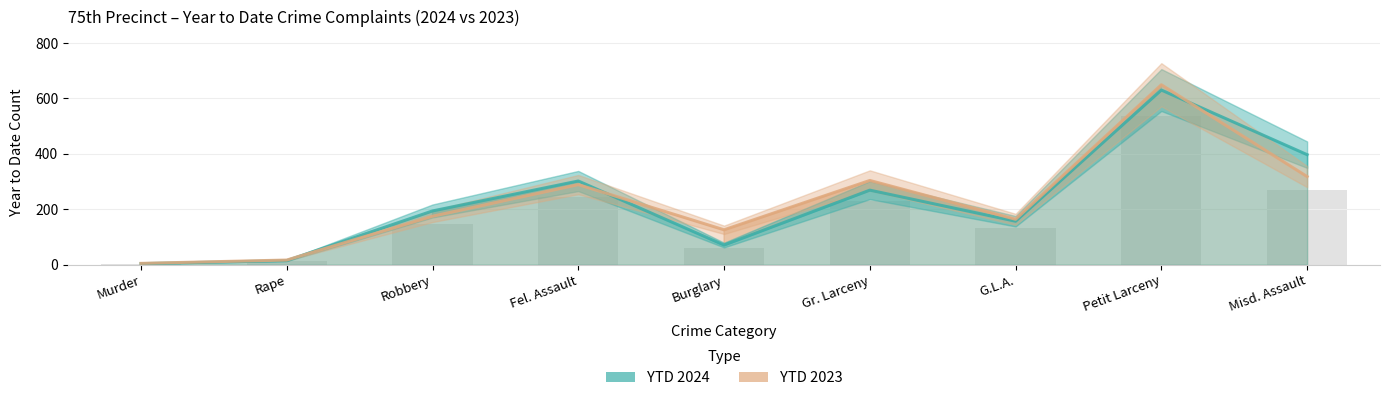

What are all the series names shown in the legend?

YTD 2024, YTD 2023